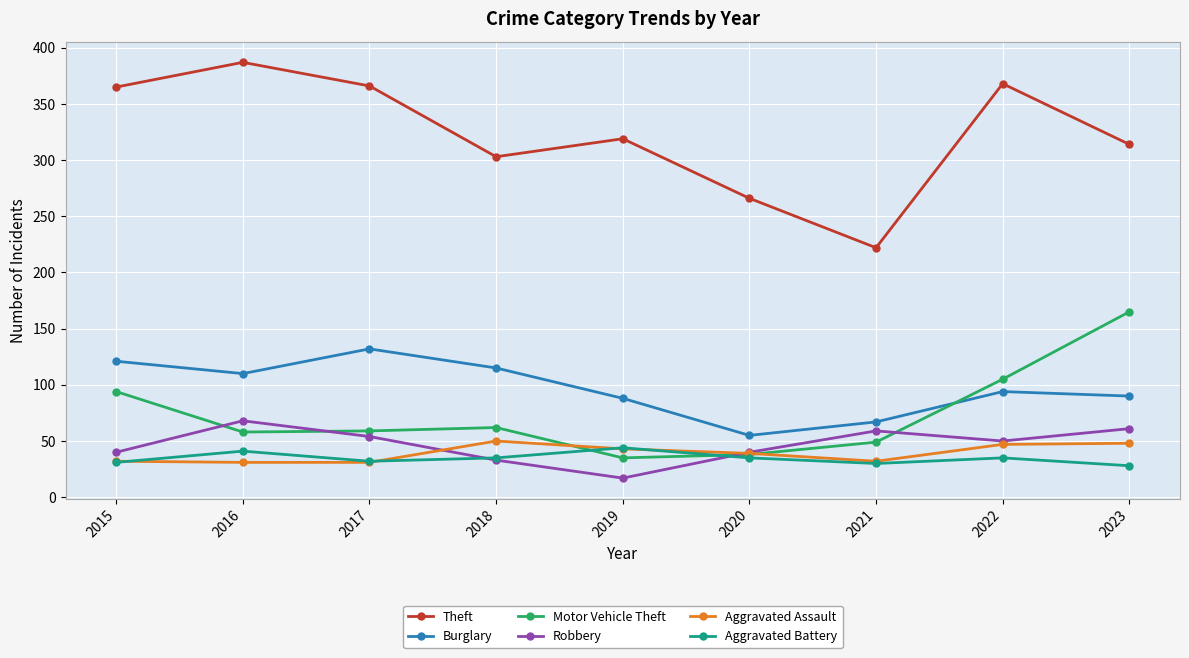

The value of Aggravated Assault at 2023 is 18. True or false?

False